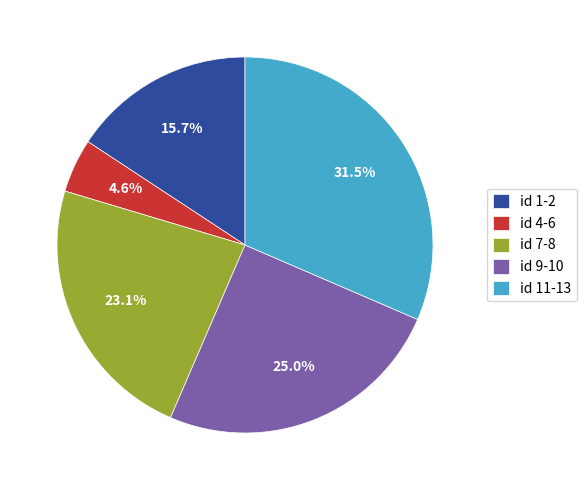

Which has a higher value, id 9-10 or id 4-6?

id 9-10